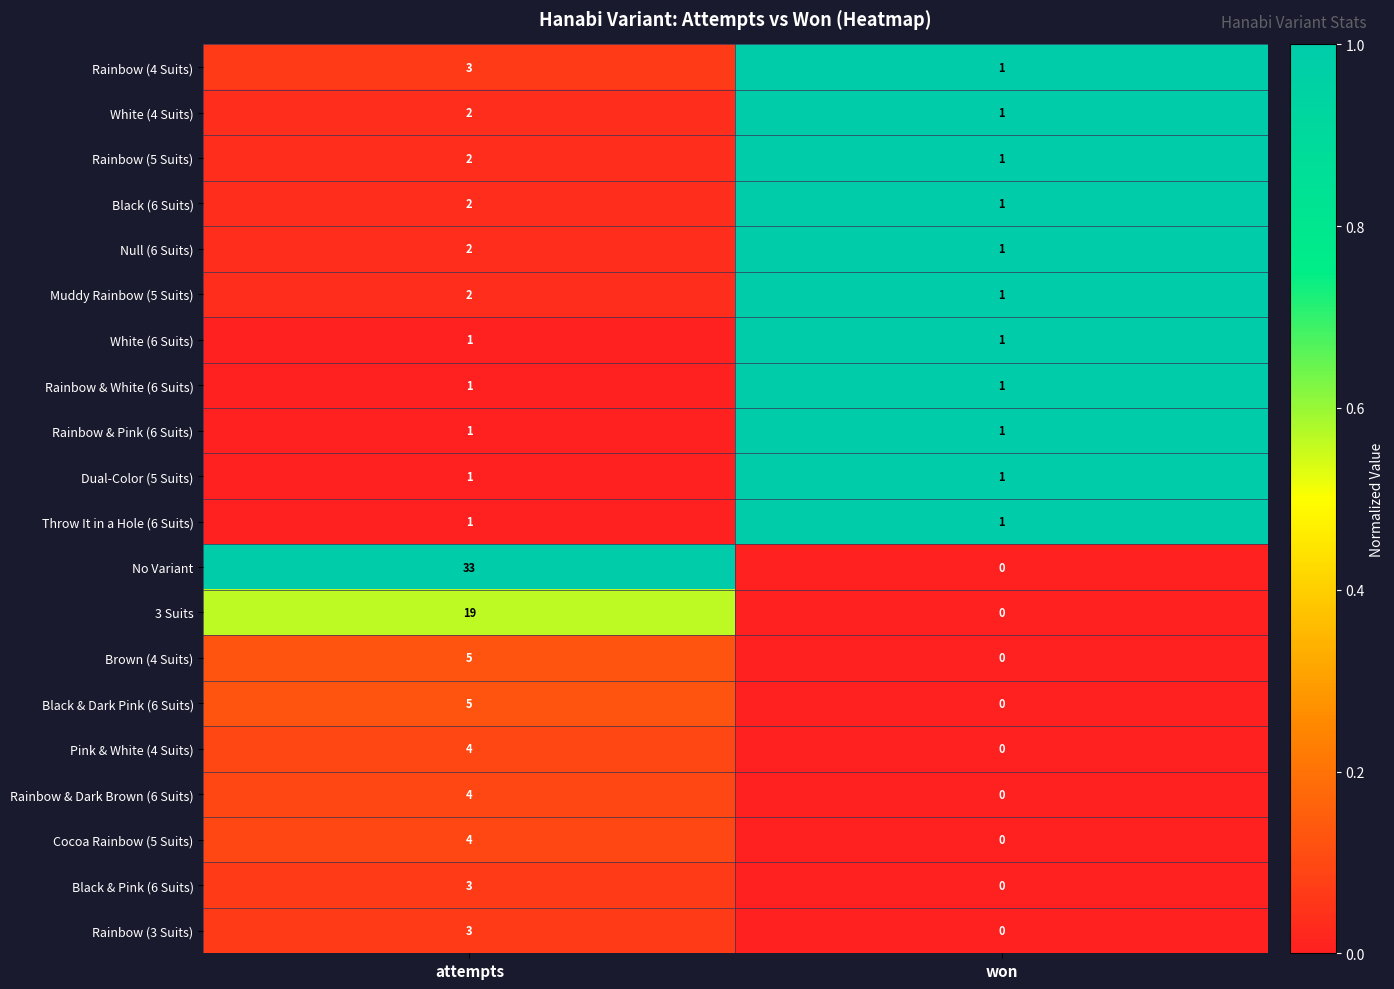

At which category does the chart reach its minimum across all series?

won